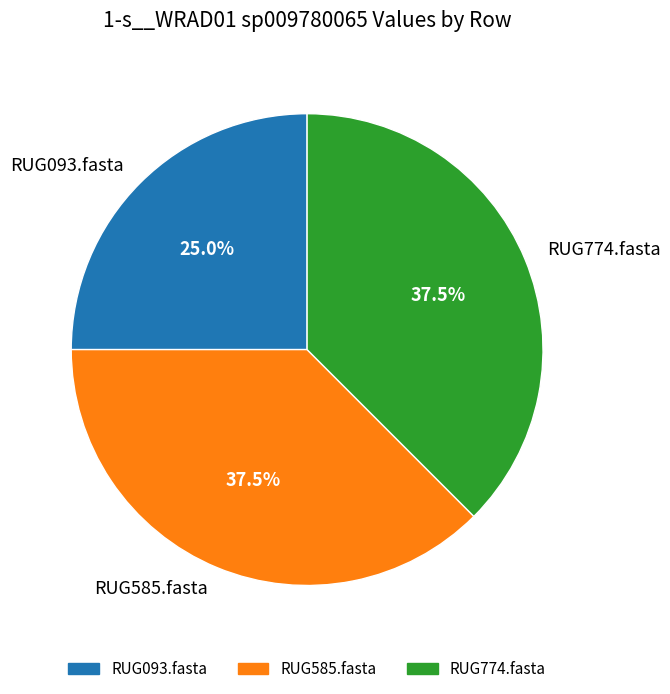

True or false: RUG585.fasta accounts for 31% of the total.

False